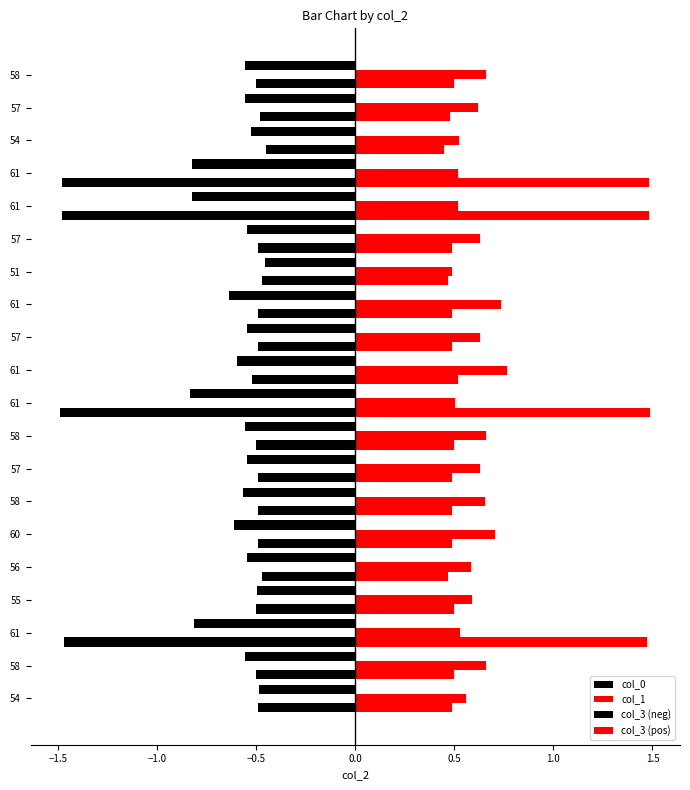

Count the number of categories in the chart.

20